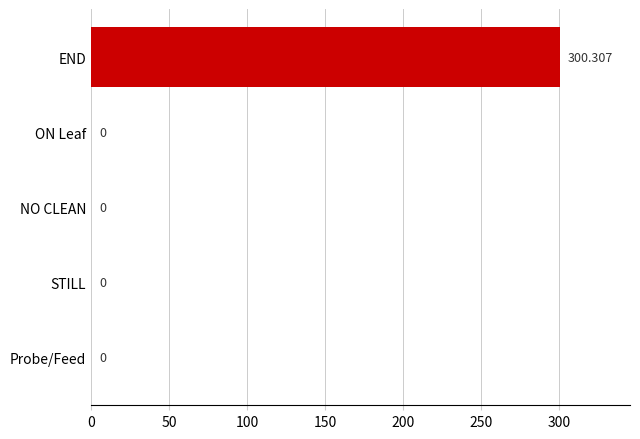

Between END and Probe/Feed, which is larger?

END